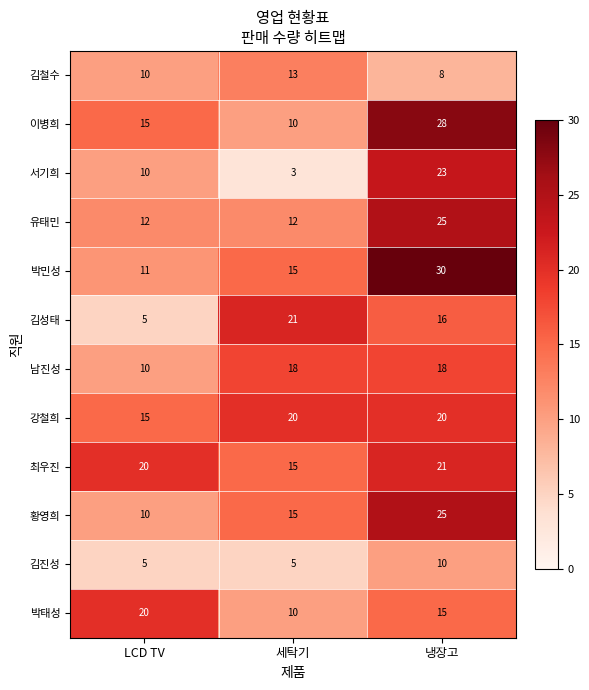

At how many categories does at least one series exceed 22?

1